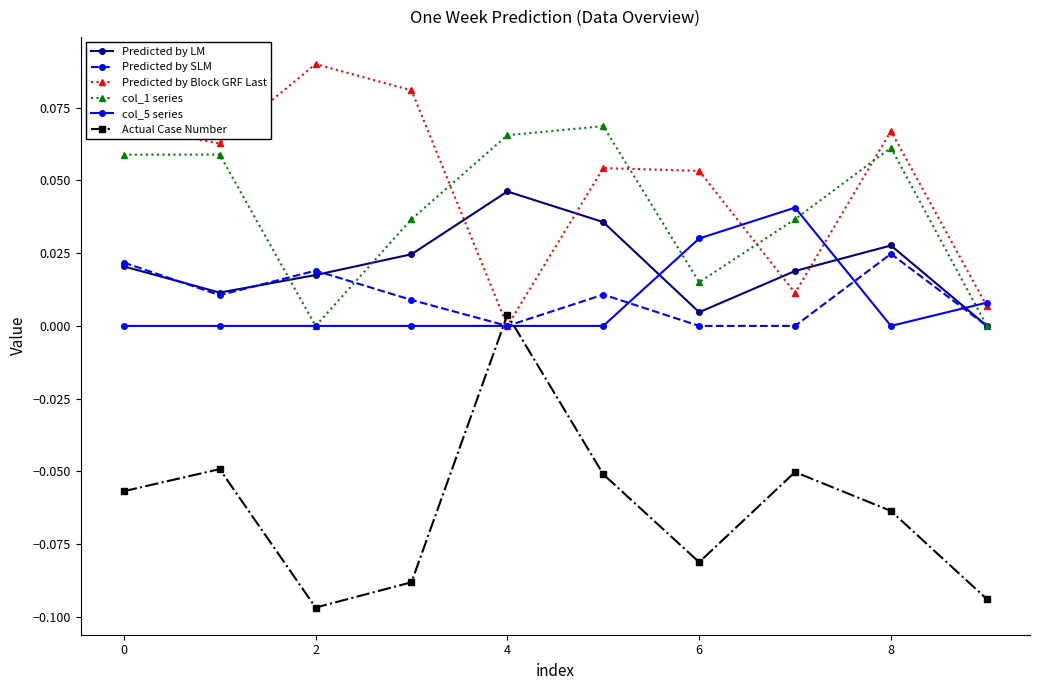

Which series has the largest total across all categories?

Predicted by Block GRF Last